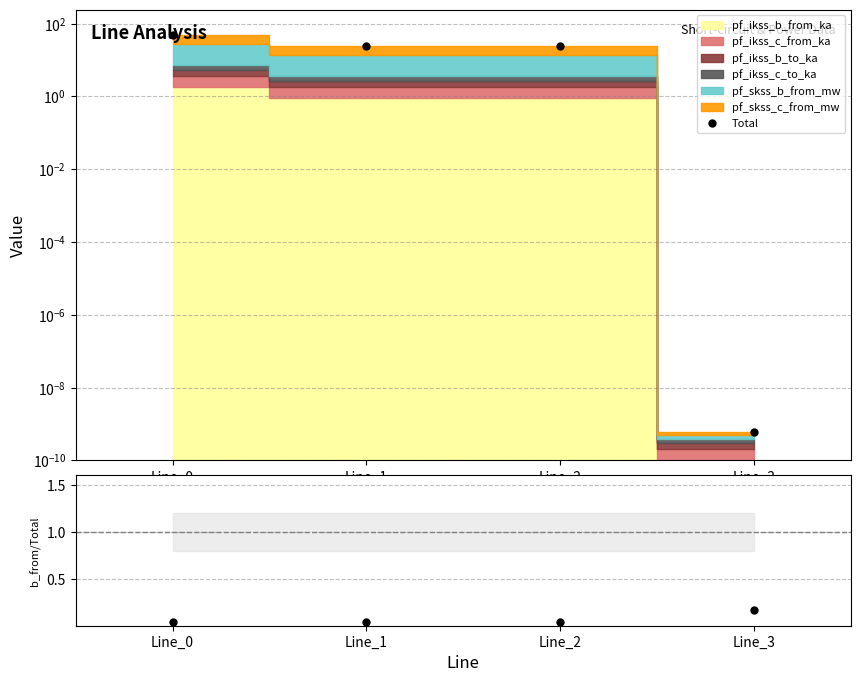

What is the maximum value shown in the chart?

48.0